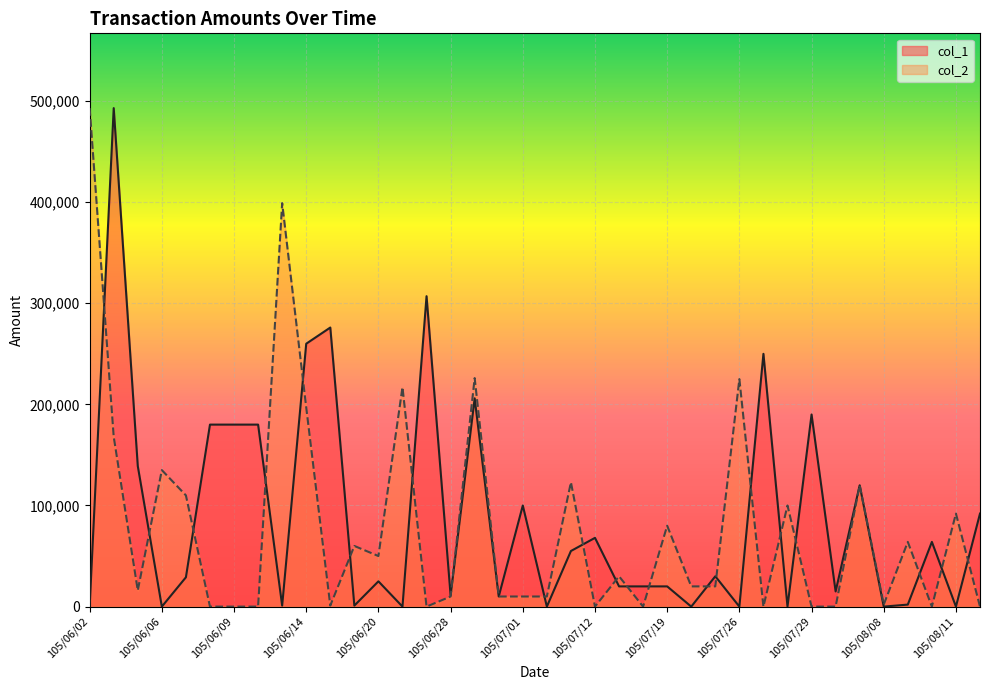

How many values in the col_2 series exceed 20000?

18